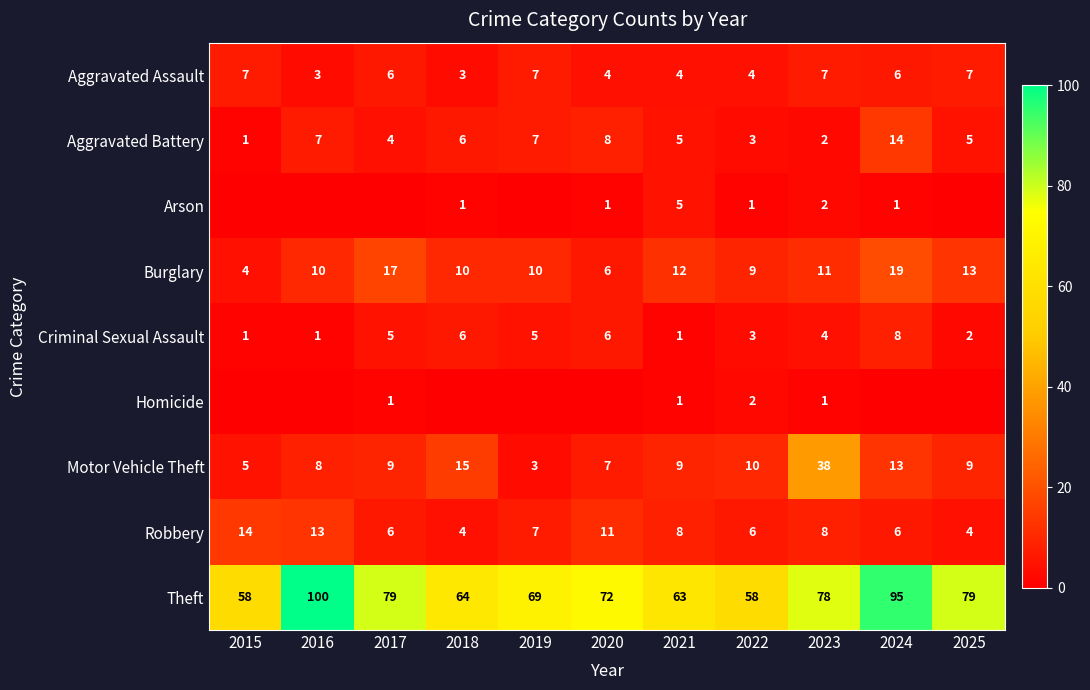

What is the maximum value for Aggravated Assault?

7